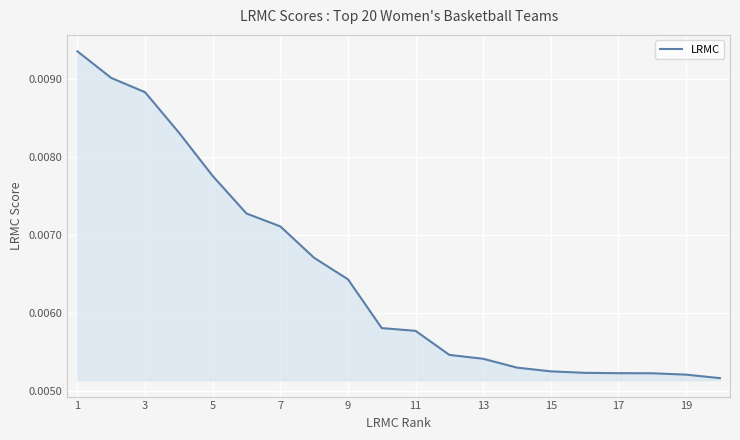

Which category has the highest value across all series?

1